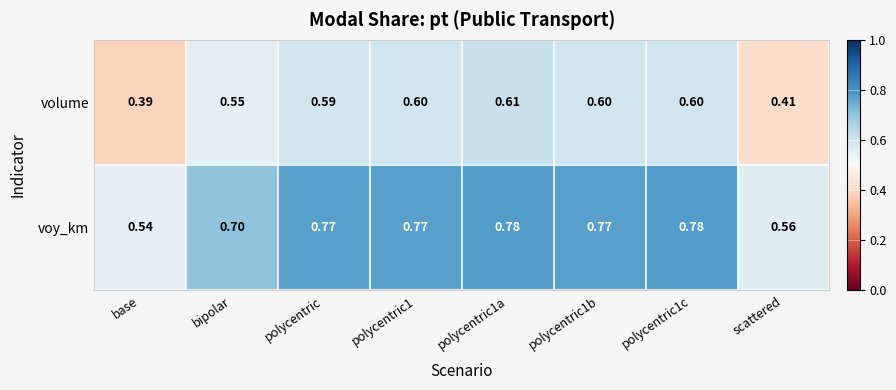

What is the total value across all series at polycentric1b?

1.4